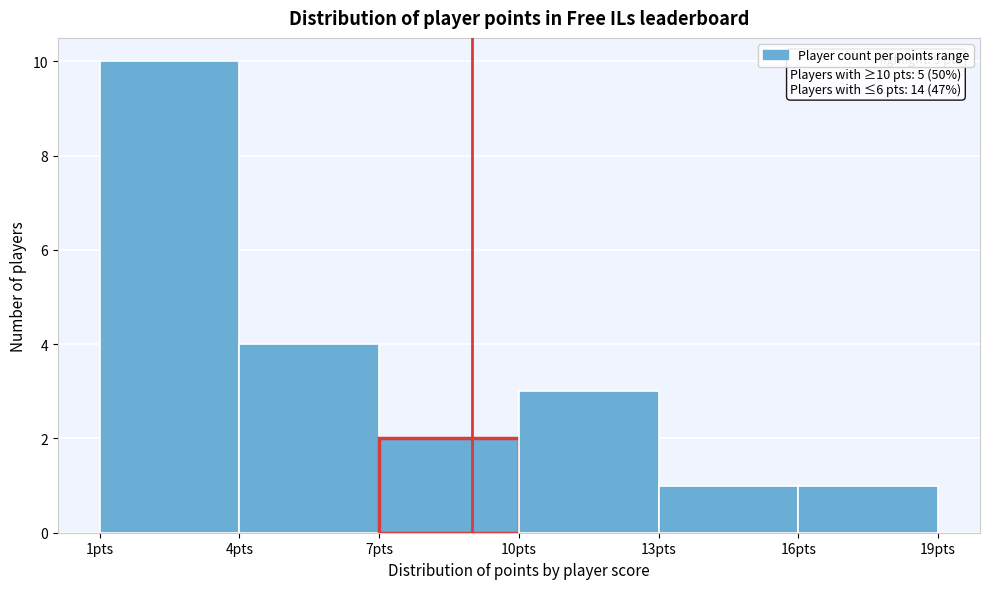

Which range on the x-axis has the tallest bar?

1 to 4